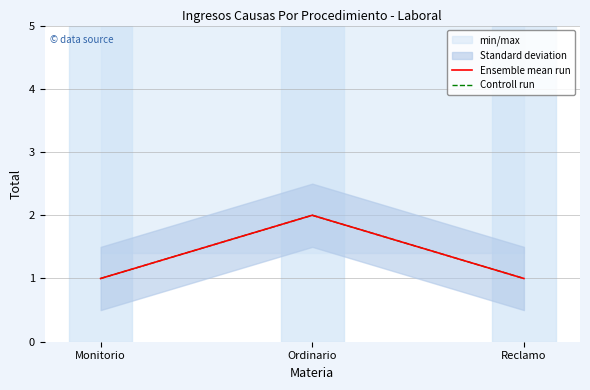

Does the chart have visible grid lines?

Yes